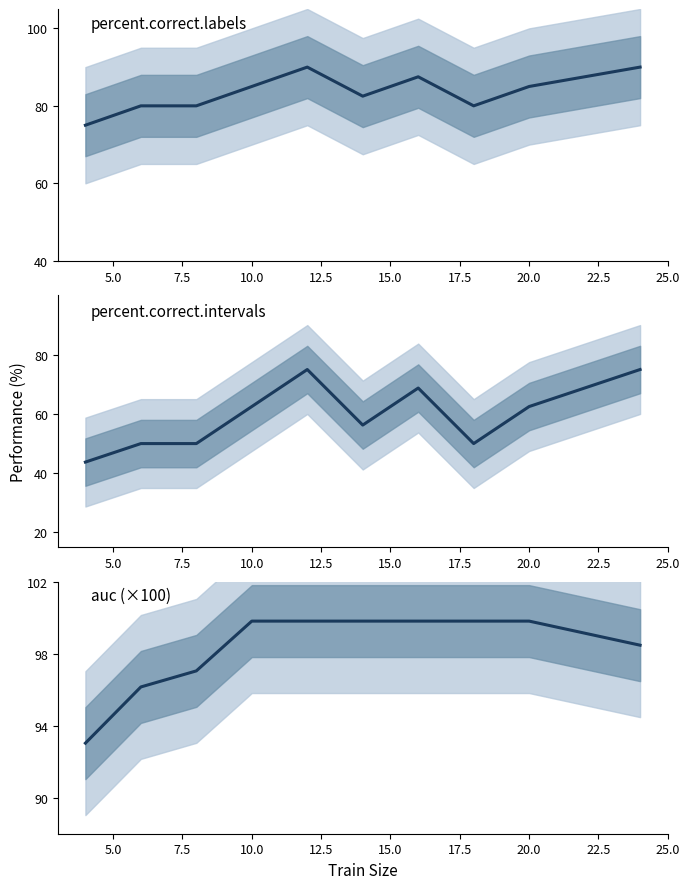

How many values in the auc series exceed 99?

6